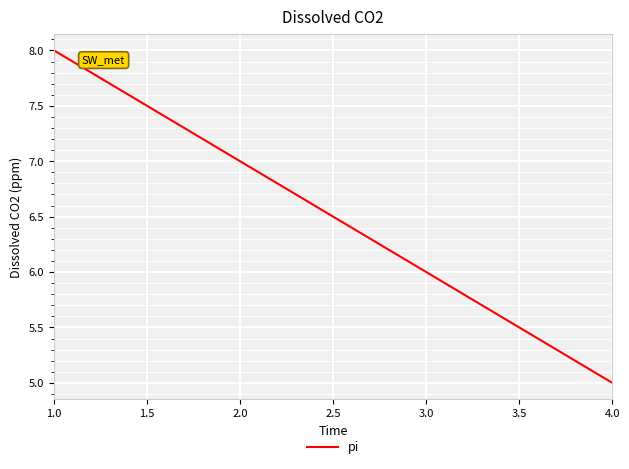

What is the difference between the maximum and second lowest values?

2